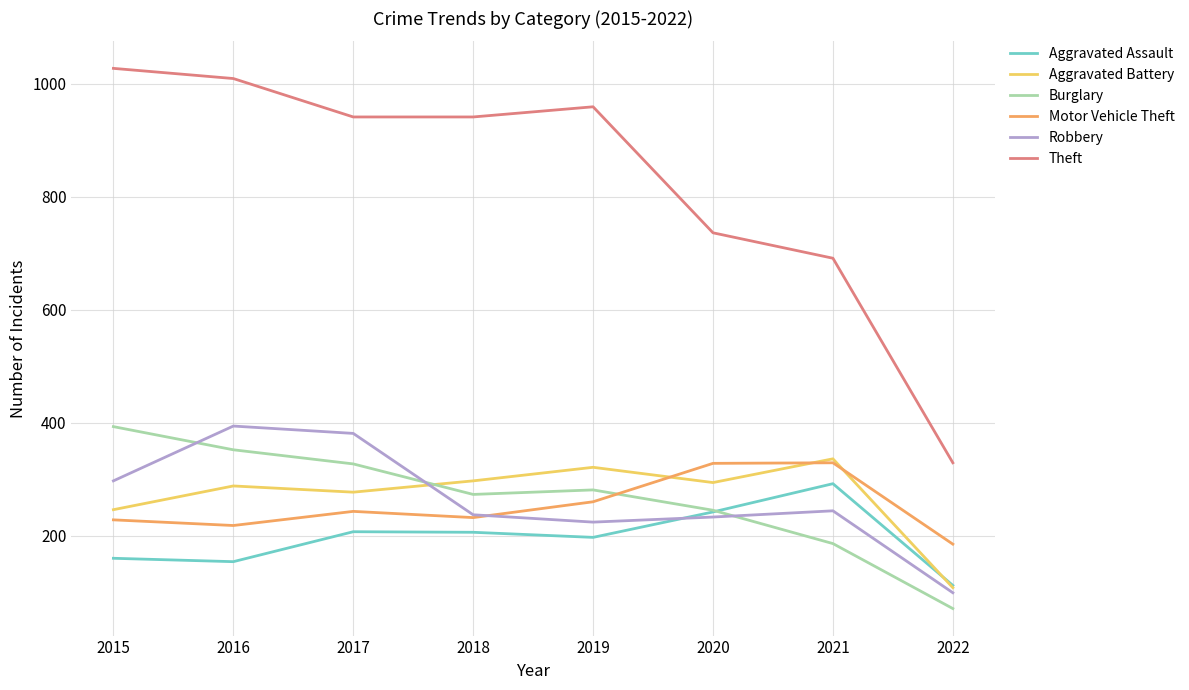

True or false: Burglary has more than 1 points higher than both neighbors.

False